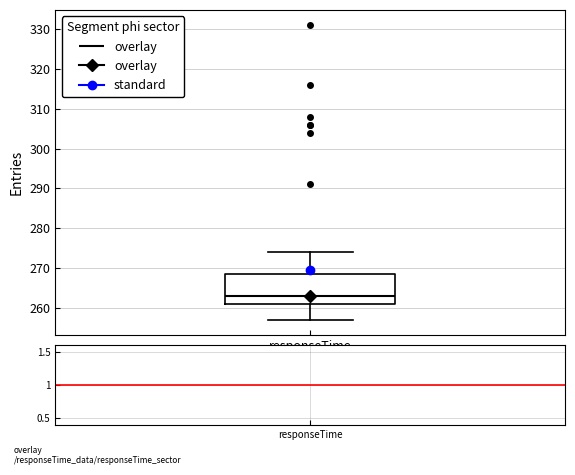

Transcribe this box plot: give where the median line is, the range the box spans, and where the two whiskers end, as read against the y-axis. The values are not printed on the chart, so give them approximately, as read against the axis.

median 263, box 261 to 269, whiskers 257 to 274